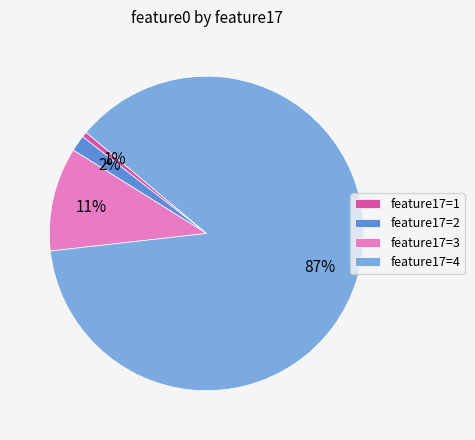

Which slice is the largest?

feature17=4